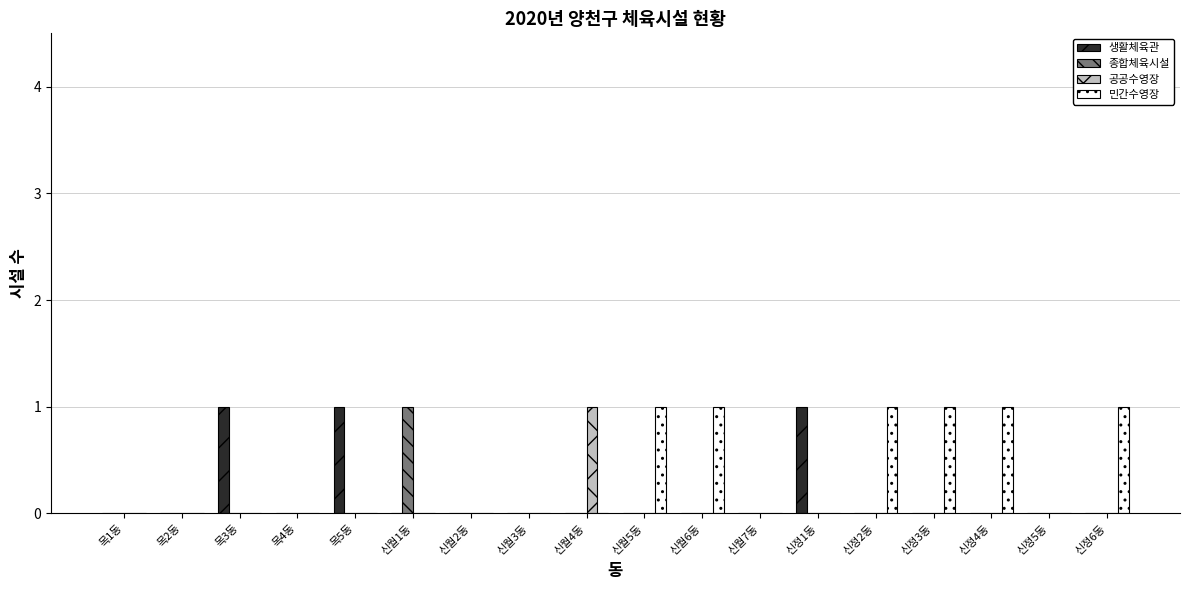

What is the sum of all 생활체육관 values?

3